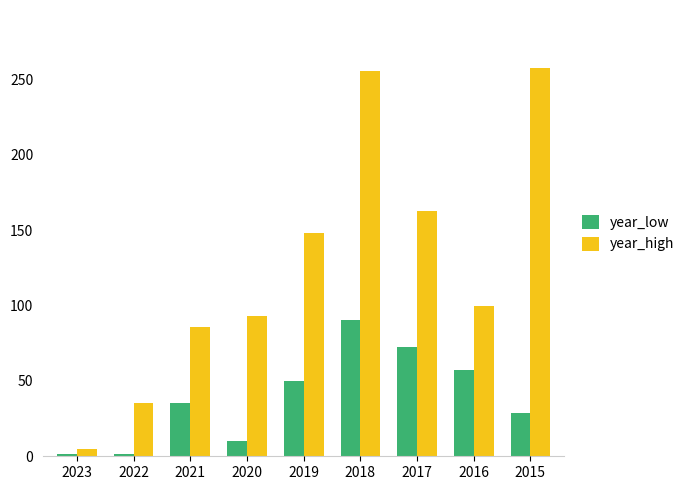

What is the difference between the year_high values at 2022 and 2015?

222.0